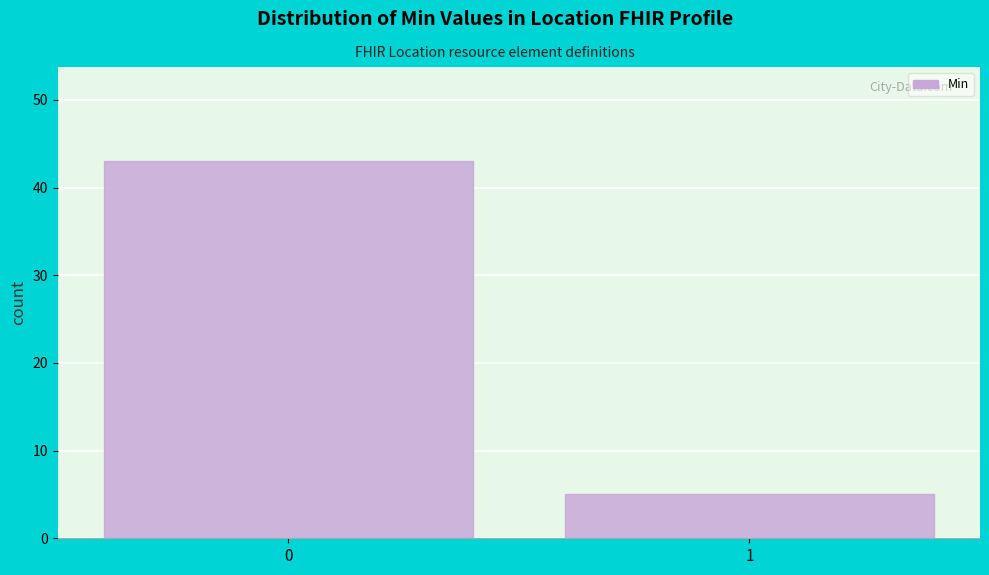

Reading right to left, list all the values displayed in this chart.

5	43